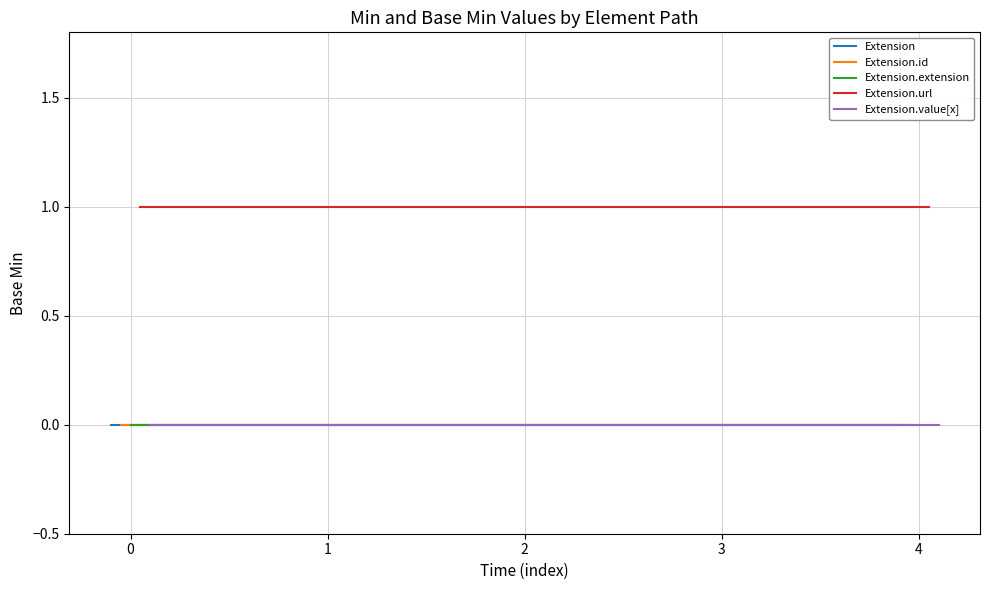

True or false: Extension.url and Extension intersect in this chart.

False